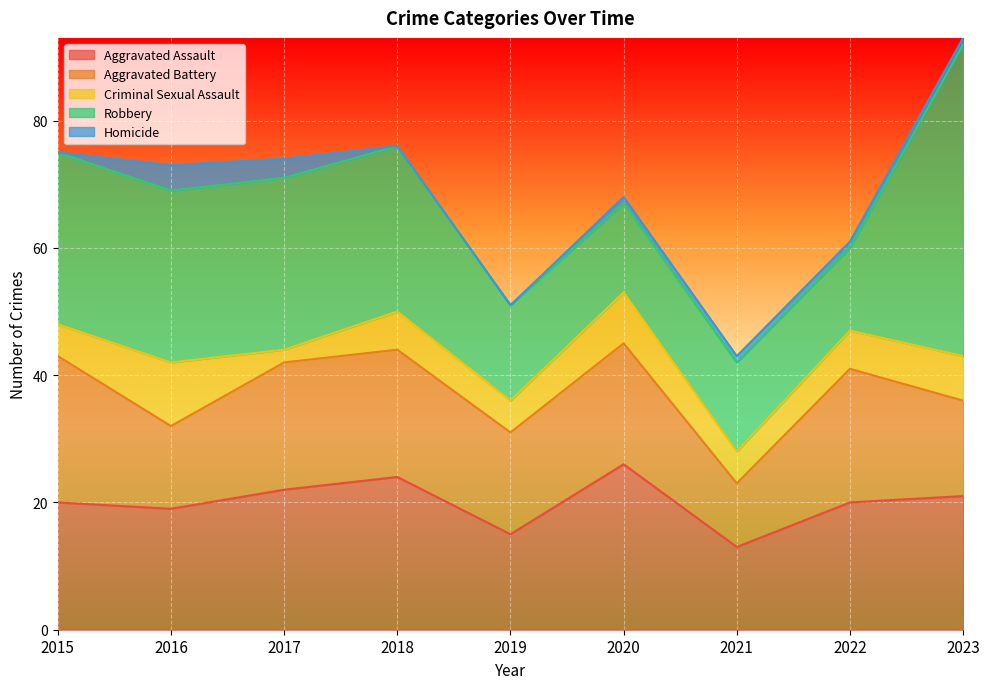

Which series has the largest total across all categories?

Robbery